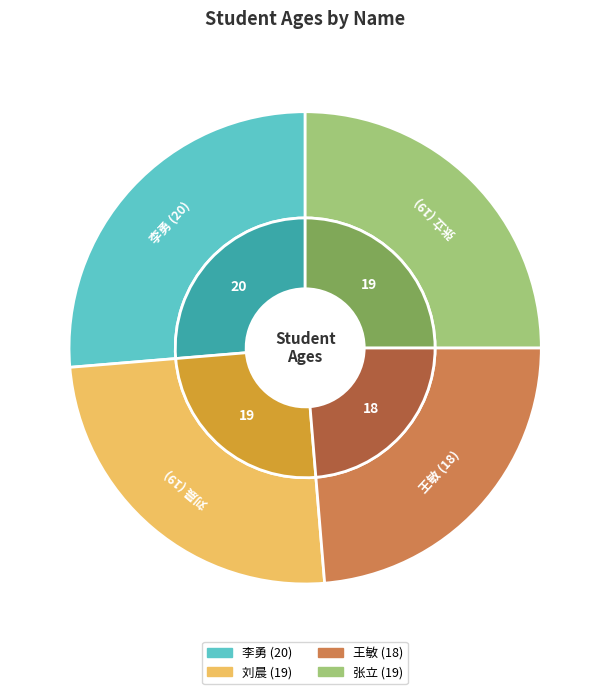

What is the change in value from 李勇 (20) to 张立 (19)?

-1